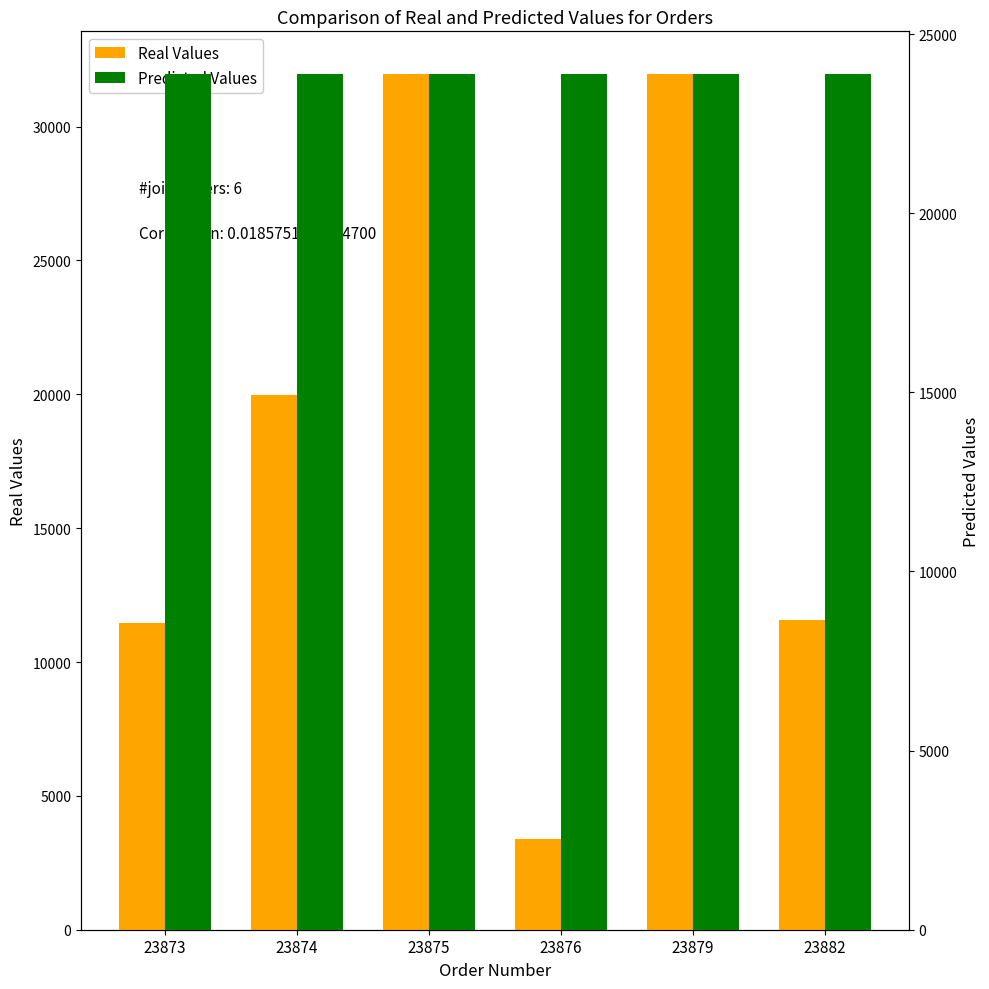

Reading right to left, what are all the values shown in this chart?

Real Values: 23882=11554	23879=31962	23876=3390	23875=31960	23874=19980	23873=11476
Predicted Values: 23882=23882	23879=23879	23876=23876	23875=23875	23874=23874	23873=23873